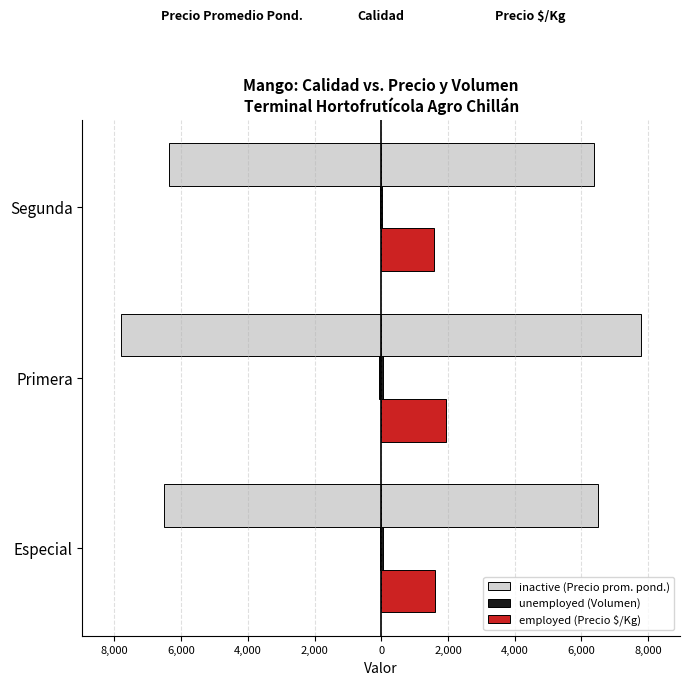

What is the difference between the maximum and minimum values in the Volumen (left) series?

23